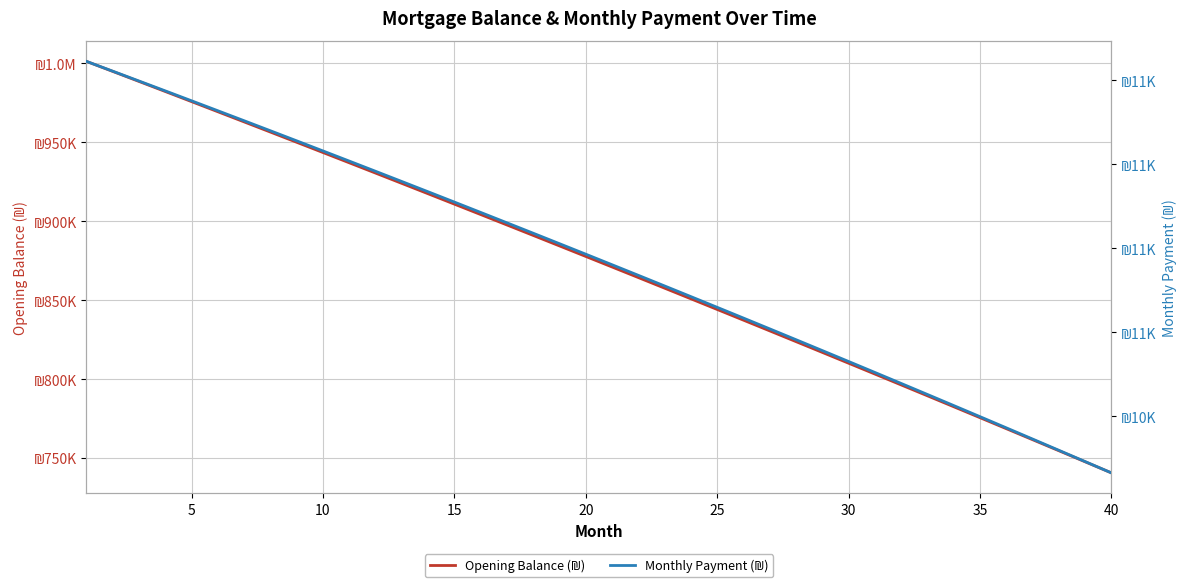

Which series has the largest total across all categories?

Opening Balance (₪)